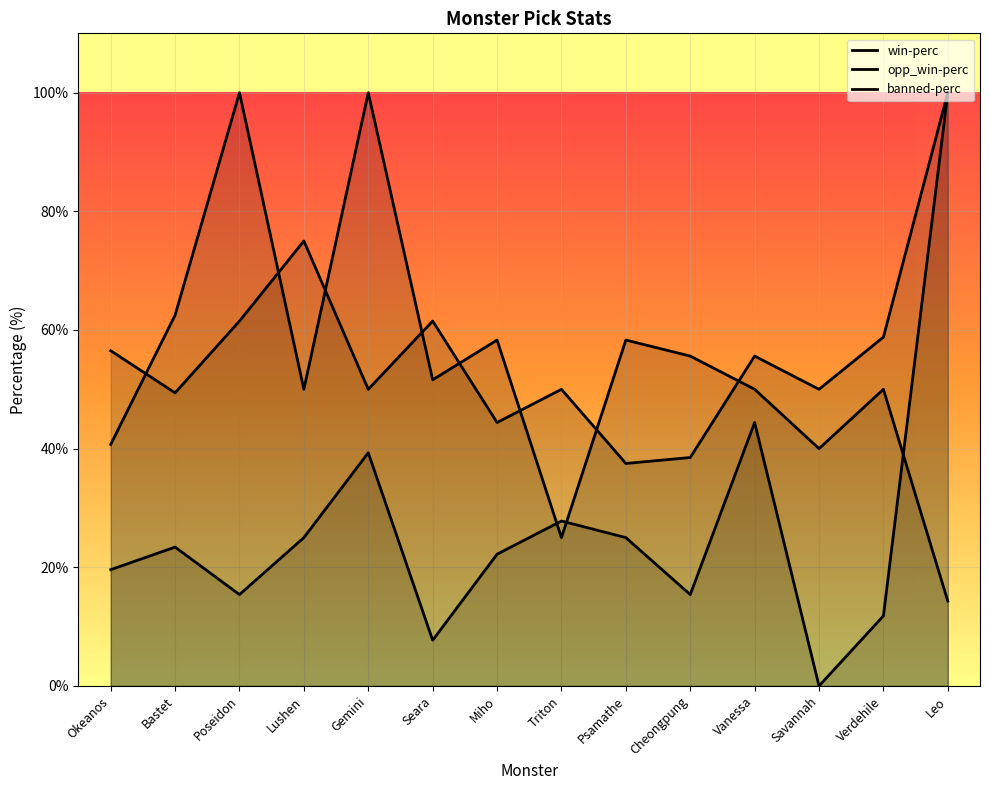

Is the value of banned-perc at Seara greater than the value of win-perc at Poseidon?

No